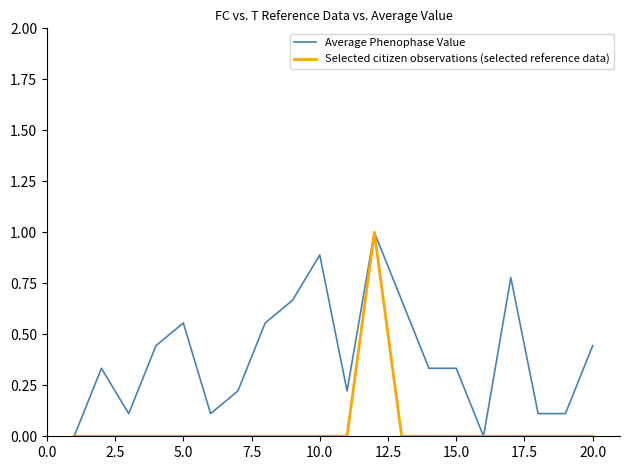

List the series in order of their overall mean, highest first.

Average Phenophase Value, Selected citizen observations (selected reference data)